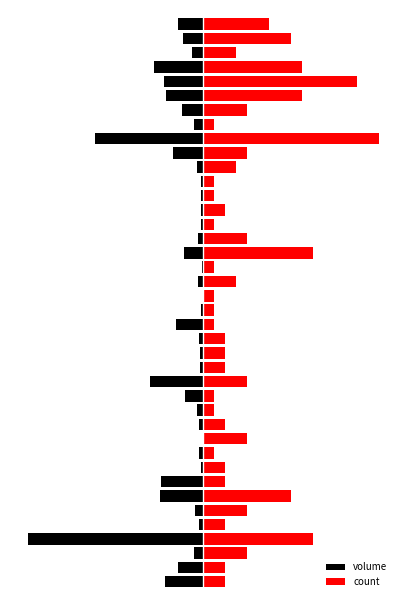

What is the difference between the second highest and minimum values in the volume series?

1.0